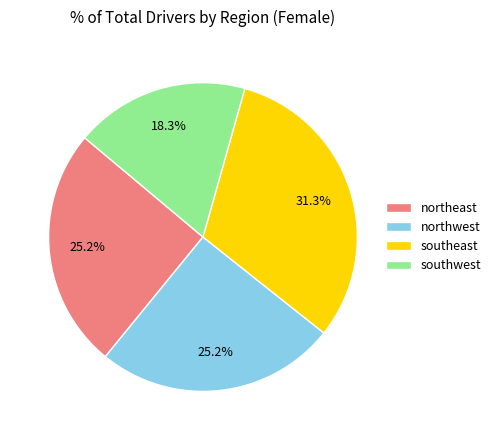

How many segments does this pie chart have?

4